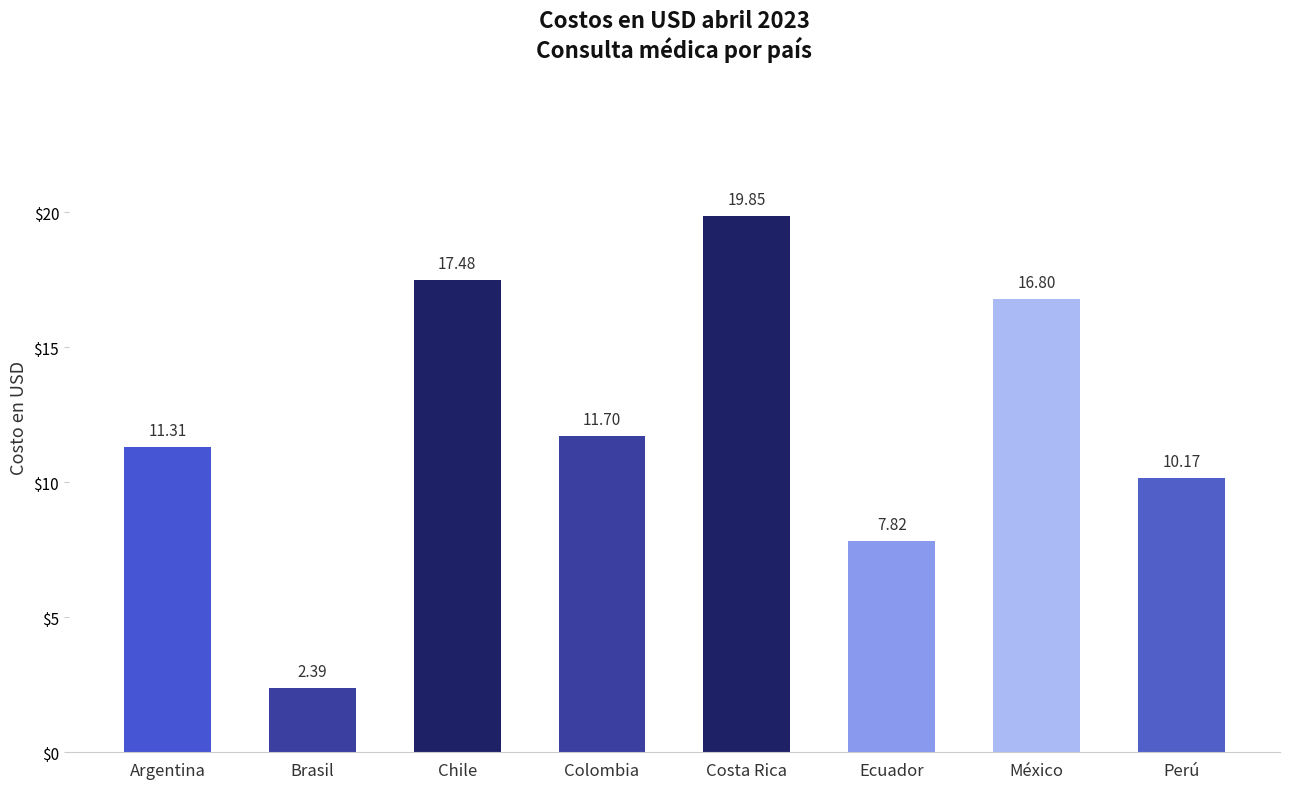

The chart shows a value of 11.1 at Costa Rica. True or false?

False